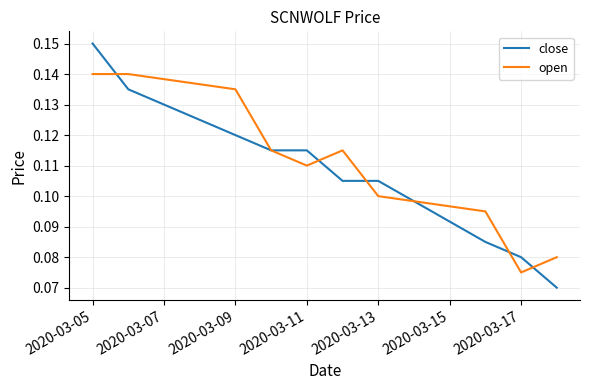

Rank the series by their maximum value, from highest to lowest.

close, open